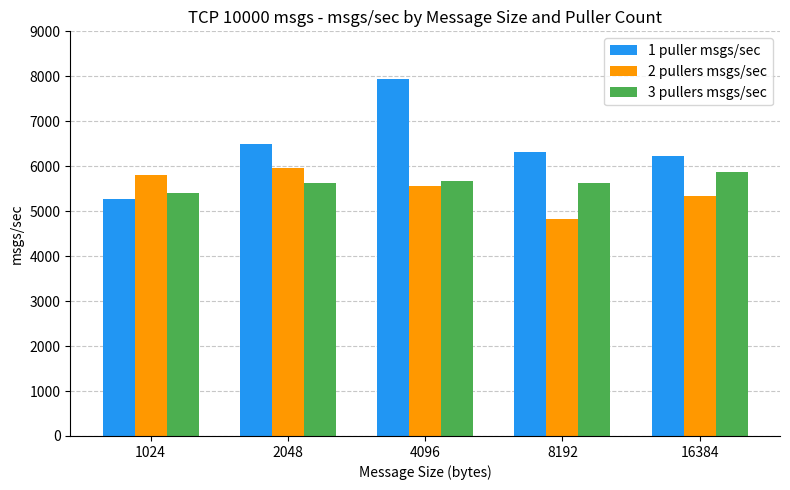

Which category has the lowest value in the 3 pullers msgs/sec series?

1024